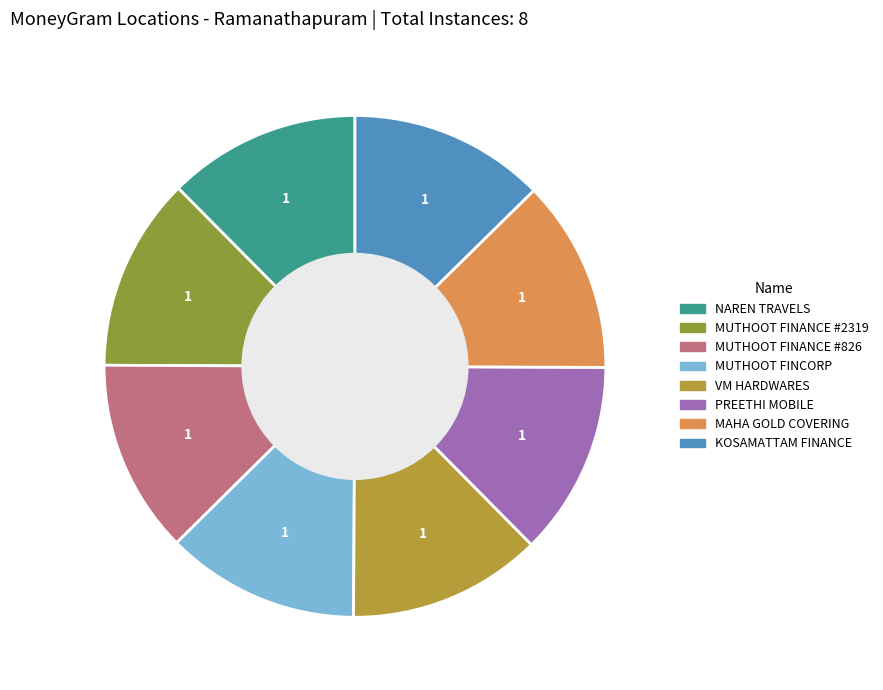

Does any single category account for the majority?

No